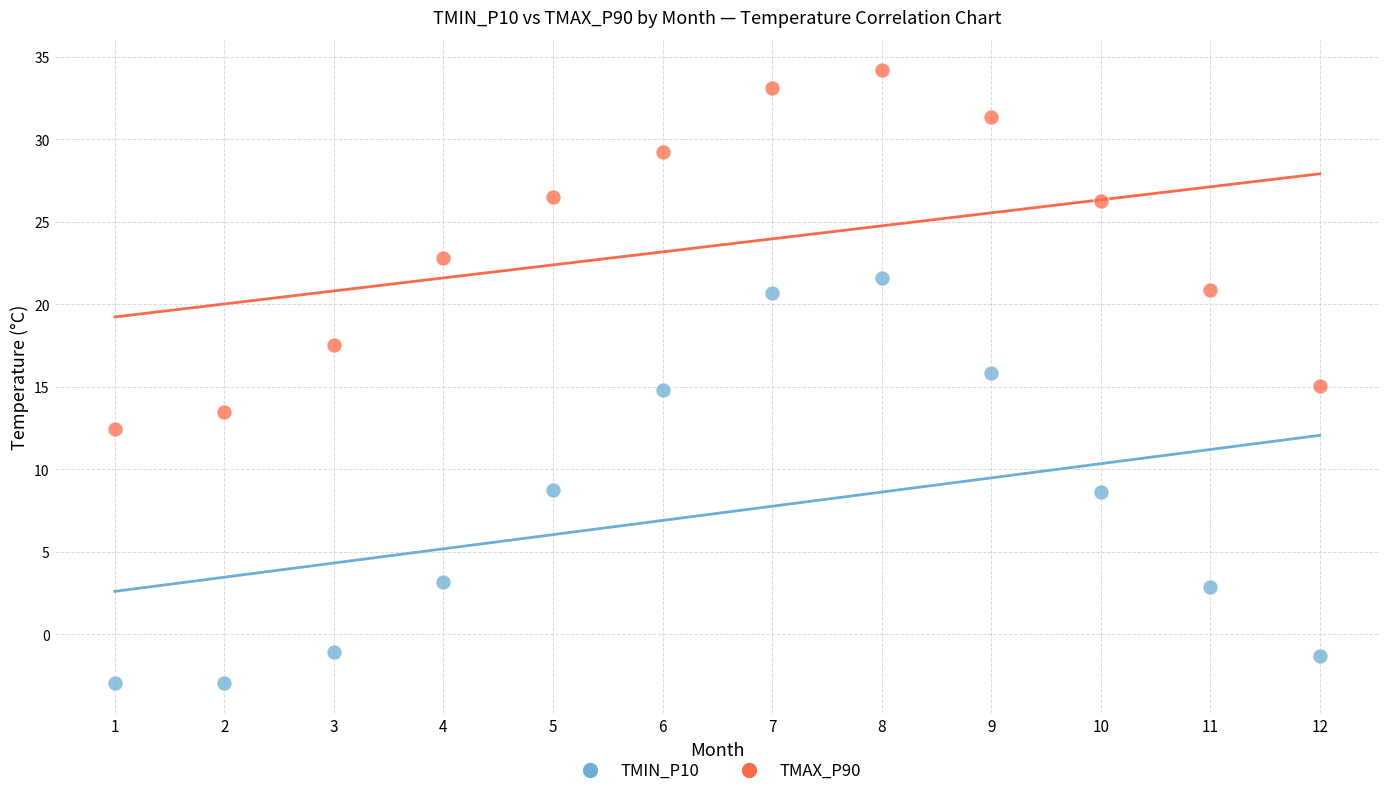

Which series contains the lowest Y value?

TMIN_P10